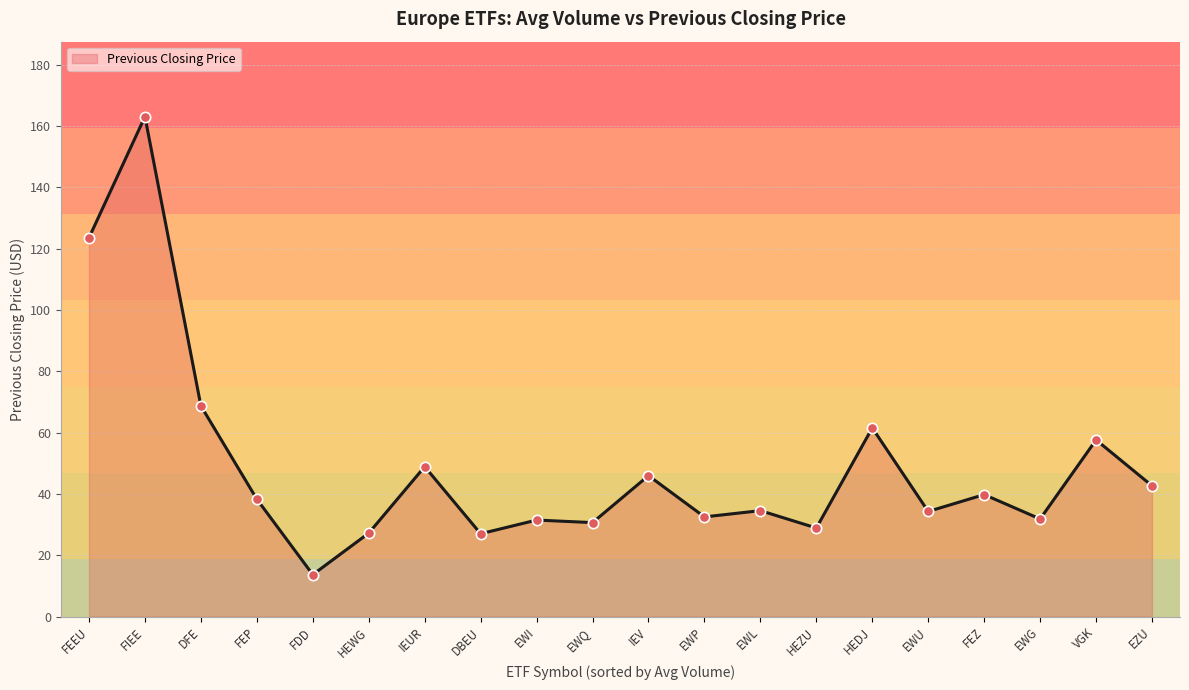

Which has a higher value, EZU or IEV?

IEV